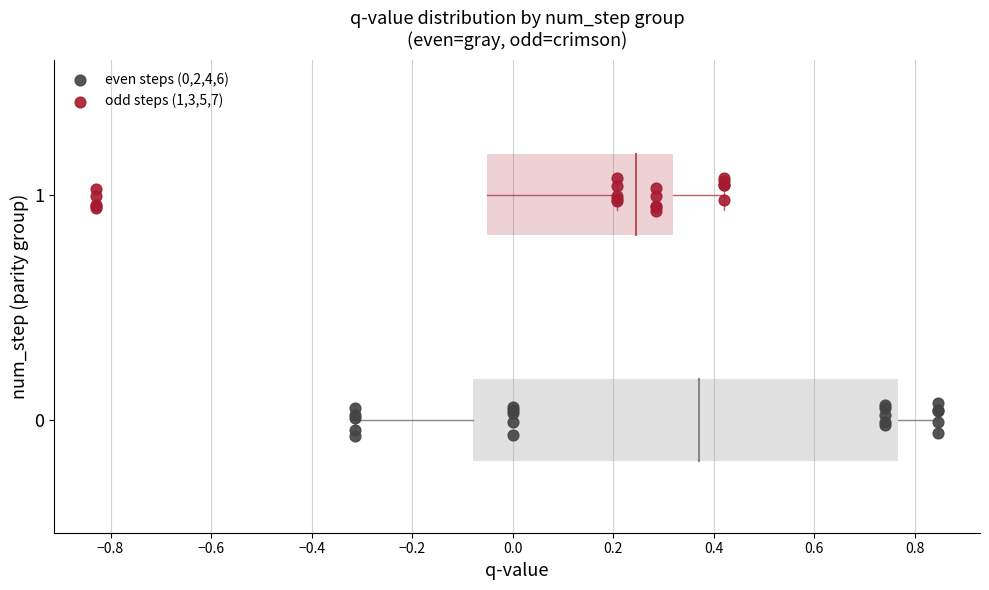

Which series contains the highest Y value?

odd steps (1,3,5,7)